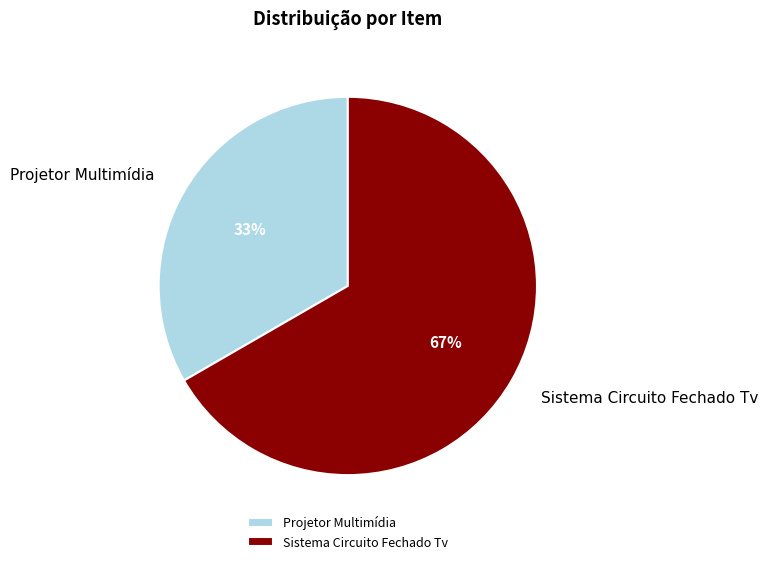

What percentage is the Sistema Circuito Fechado Tv slice, to the nearest percent?

67%